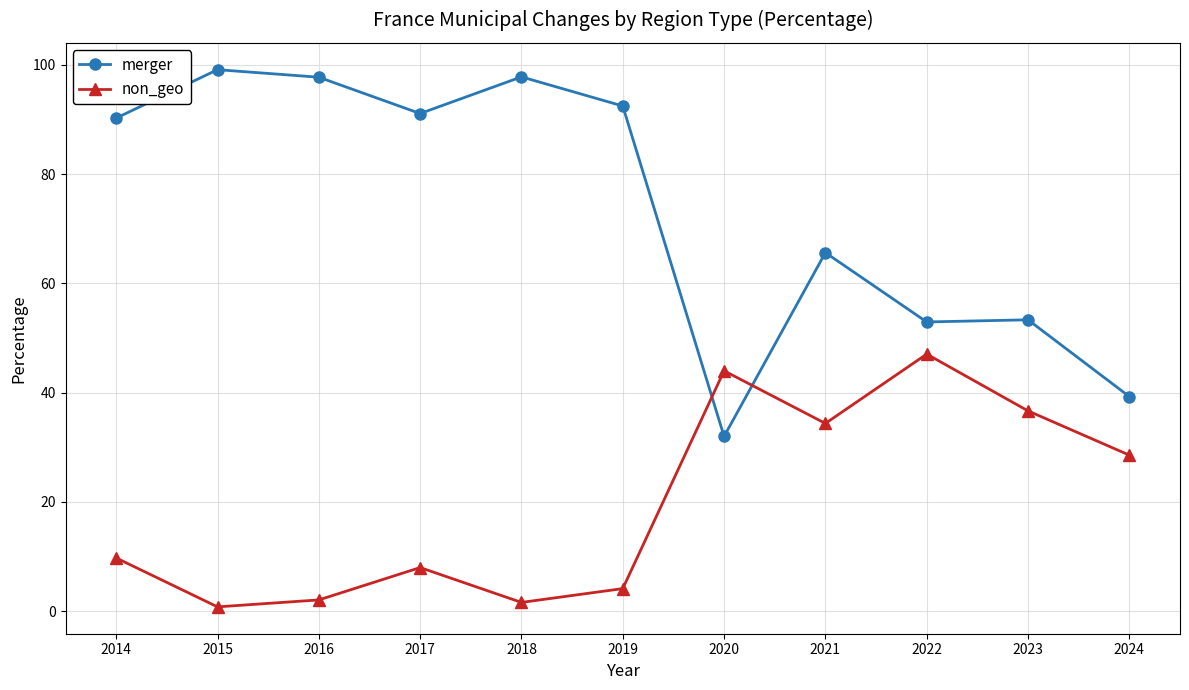

After their last crossing, which series has the higher values: non_geo or merger?

merger